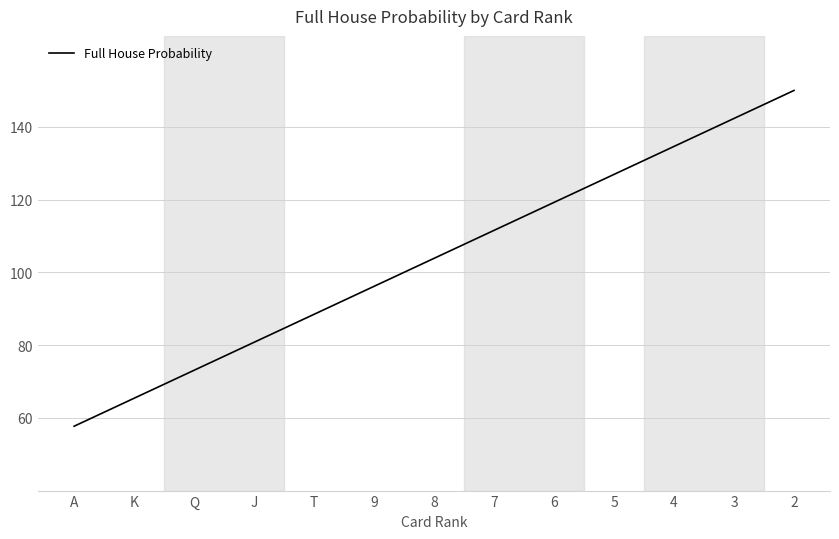

What position from the right is Q?

11